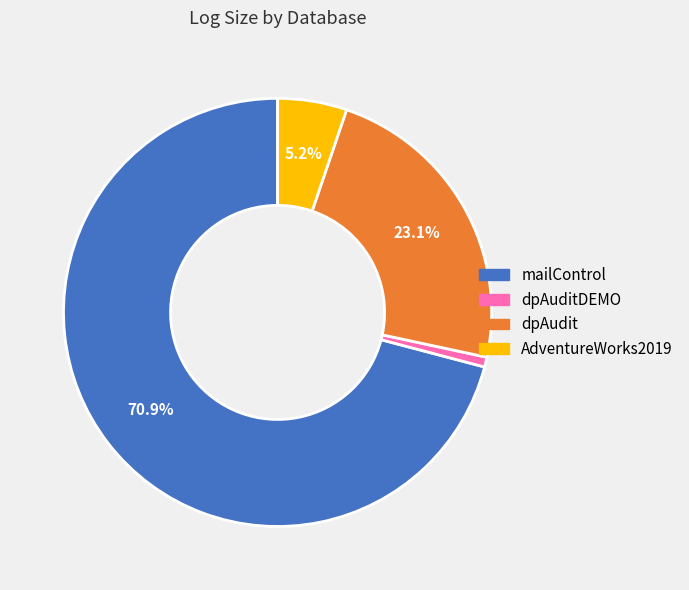

To the nearest percent, what is the difference between the dpAuditDEMO and mailControl slice percentages?

70%